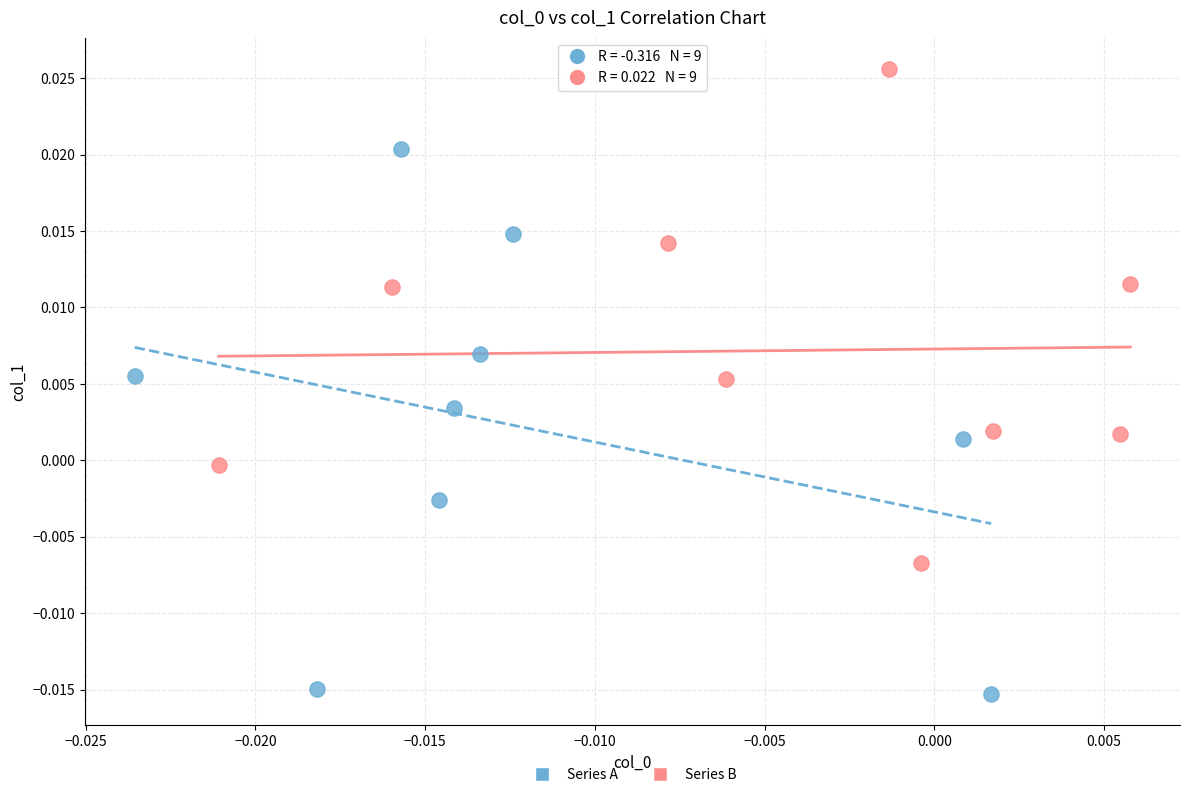

What are all the series names shown in the legend?

Series A, Series B